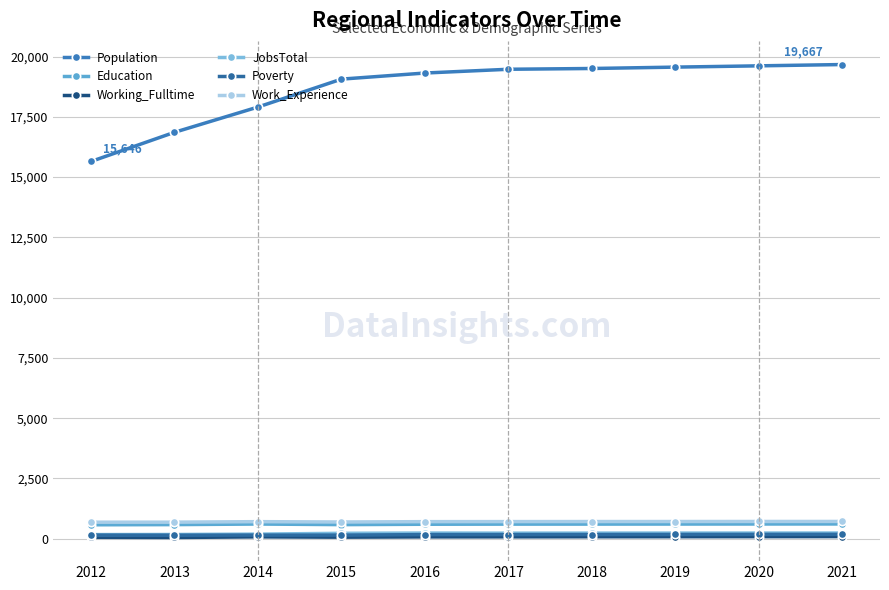

The value of JobsTotal at 2013 is 178. True or false?

True